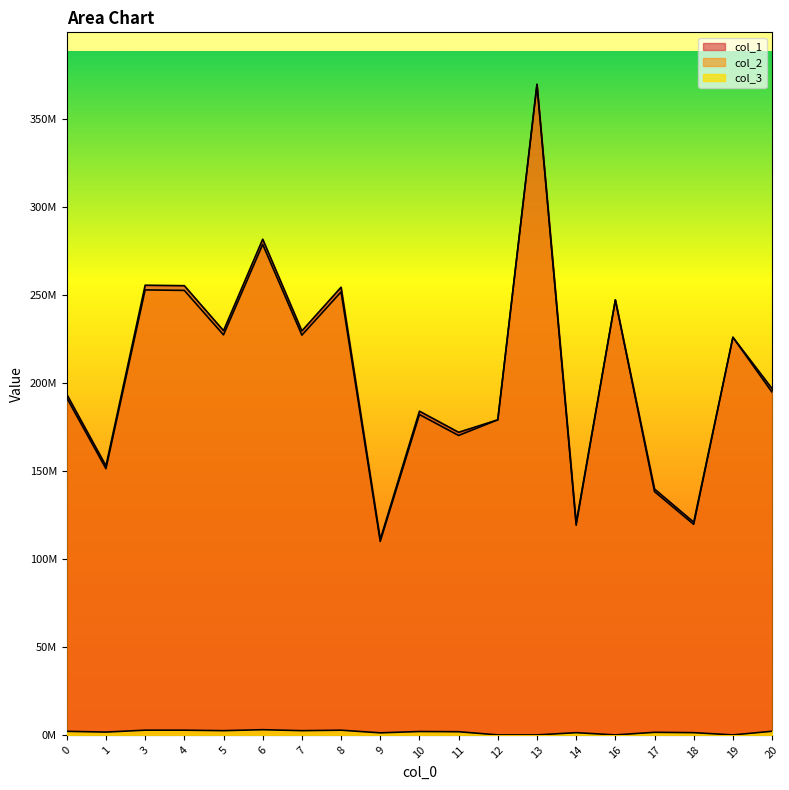

True or false: col_2 and col_3 cross at least once.

False